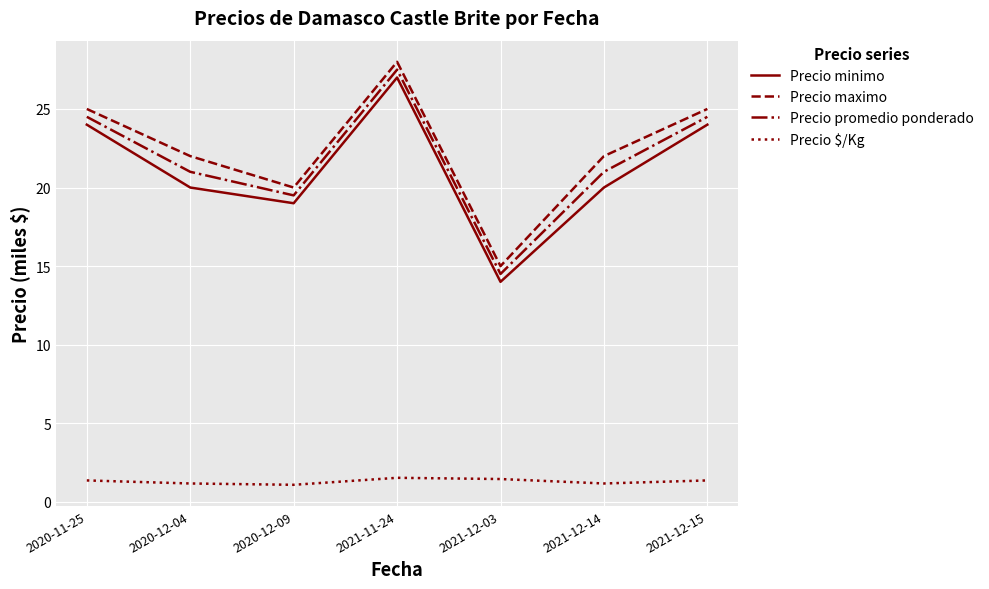

What is the minimum value for Precio maximo?

15.0